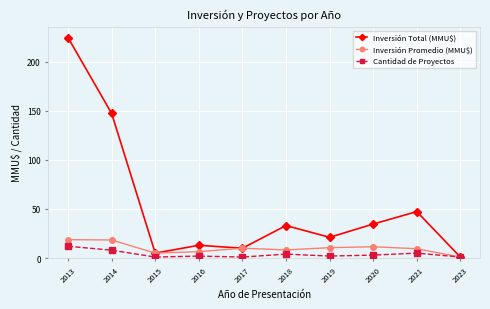

How many values in the Inversión Total (MMU$) series are below 33?

5